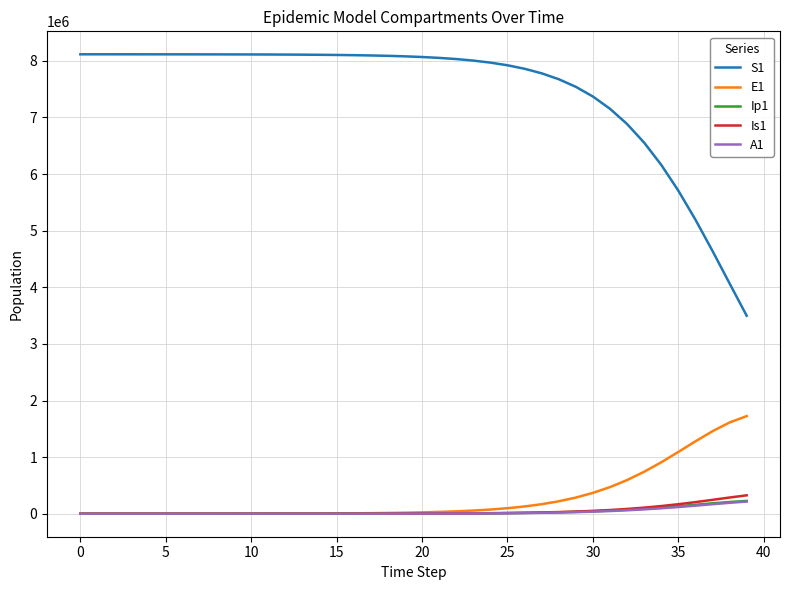

True or false: Ip1 and S1 cross at least once.

False